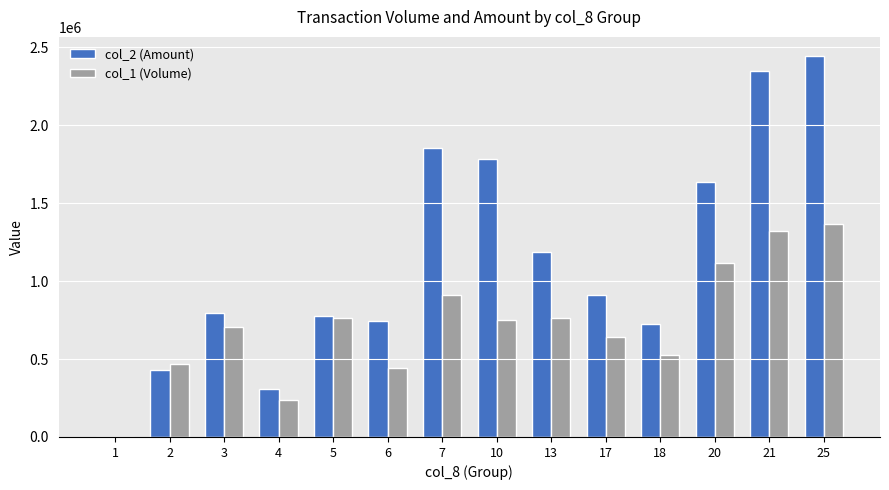

Between 6 and 20, which series saw the biggest shift?

col_2 (Amount)